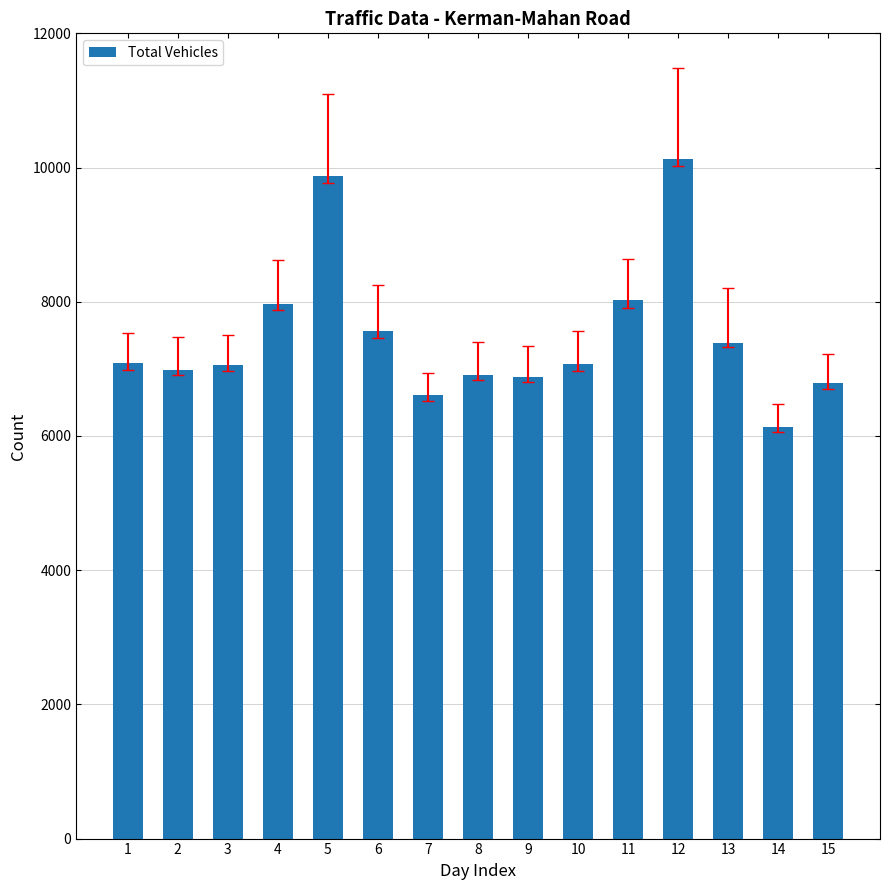

Does the chart contain stacked bars?

No